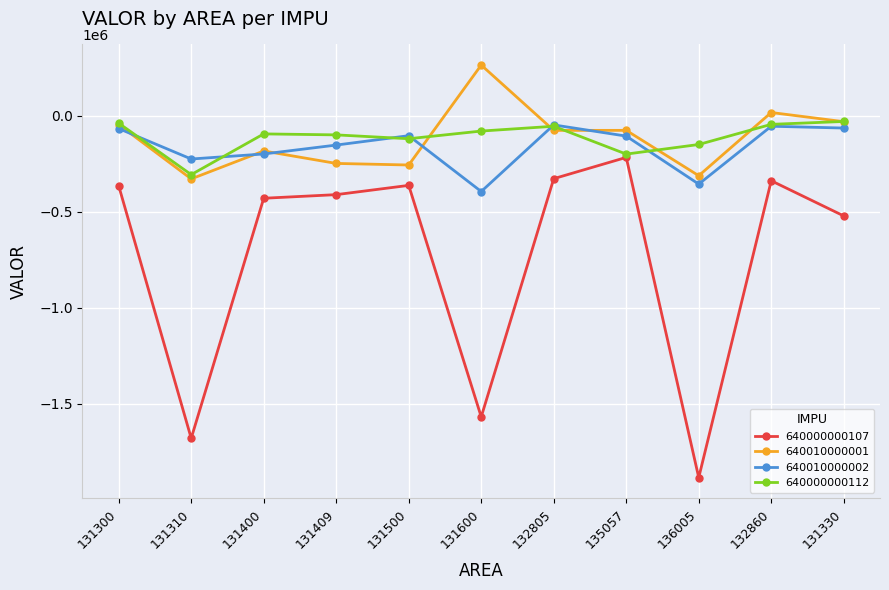

The 640000000112 series shows -139547 at 131310. True or false?

False